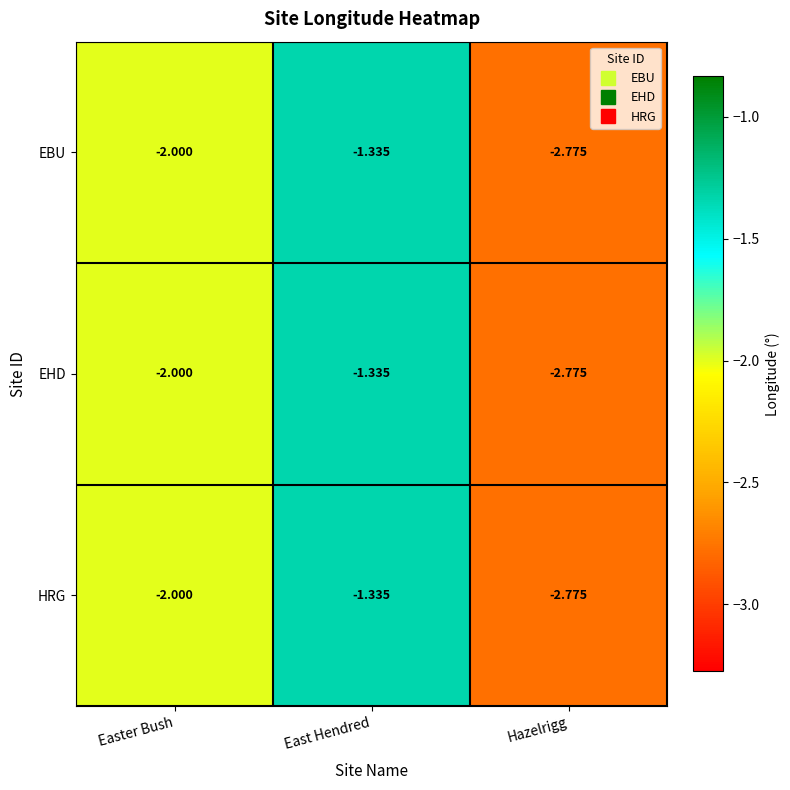

Where is EHD nearest to the value -2?

Easter Bush